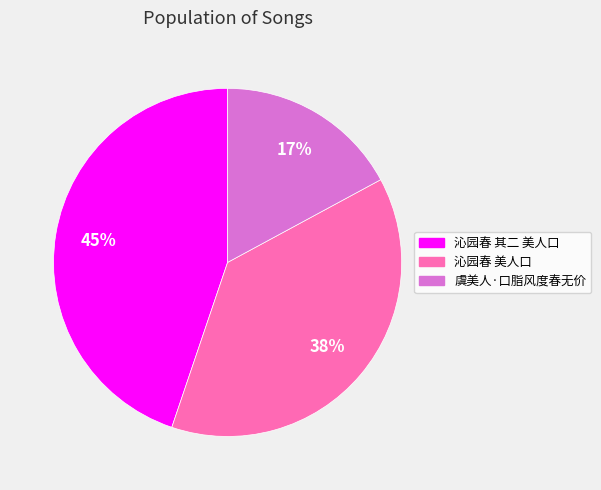

What is the ratio of the value at 沁园春 其二 美人口 to the value at 虞美人·口脂风度春无价?

2.6